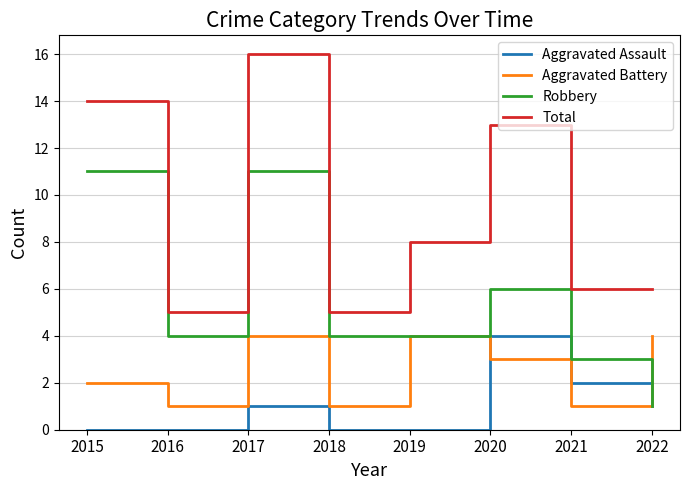

At which category is the sum across all series the highest?

2017